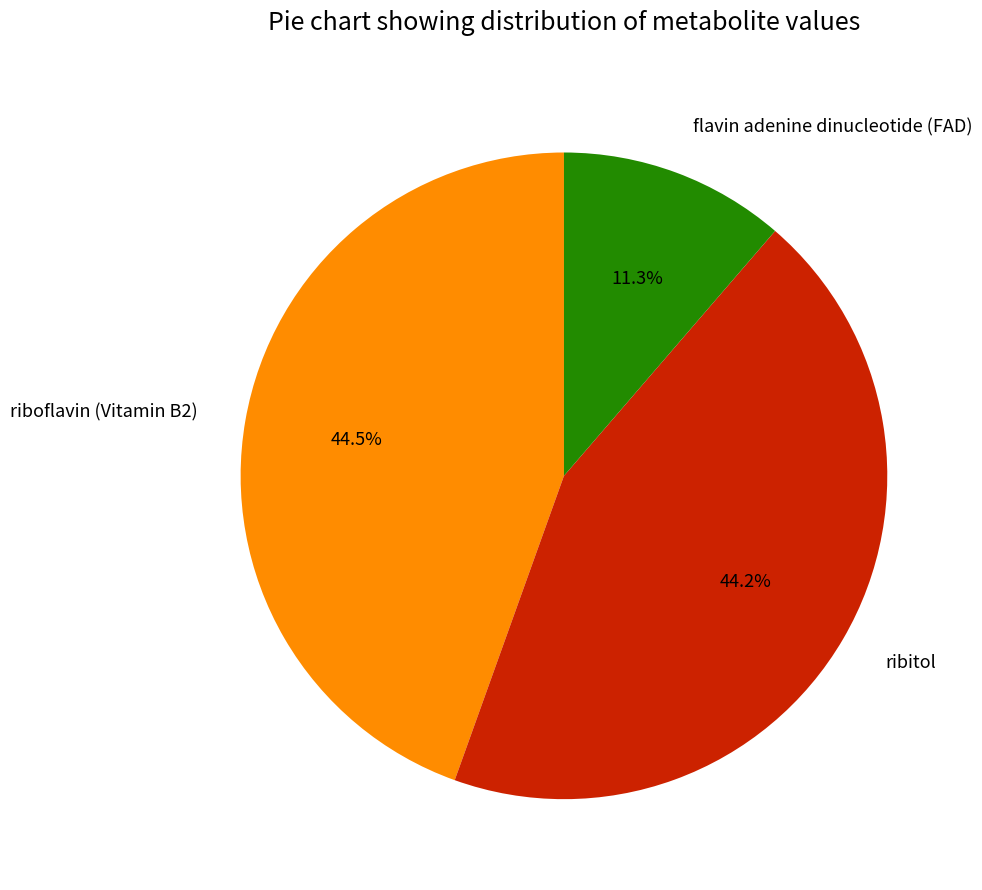

To the nearest percent, what is the difference between the riboflavin (Vitamin B2) and flavin adenine dinucleotide (FAD) slice percentages?

33%